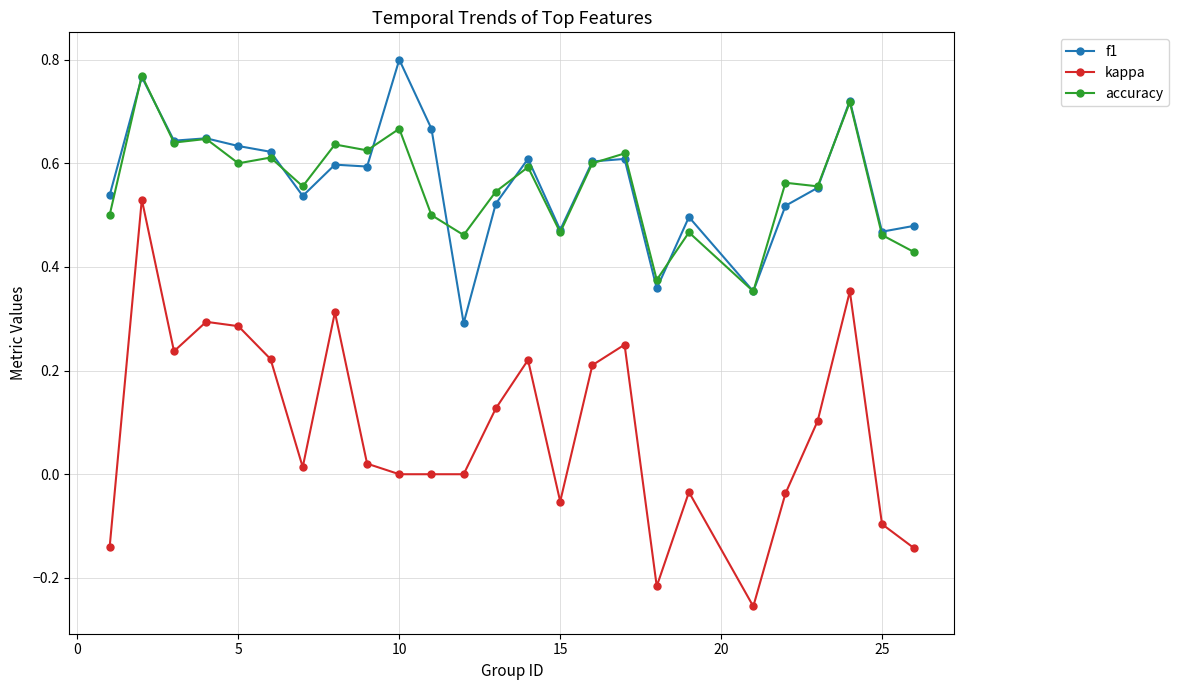

True or false: f1 has more than 1 points higher than both neighbors.

True